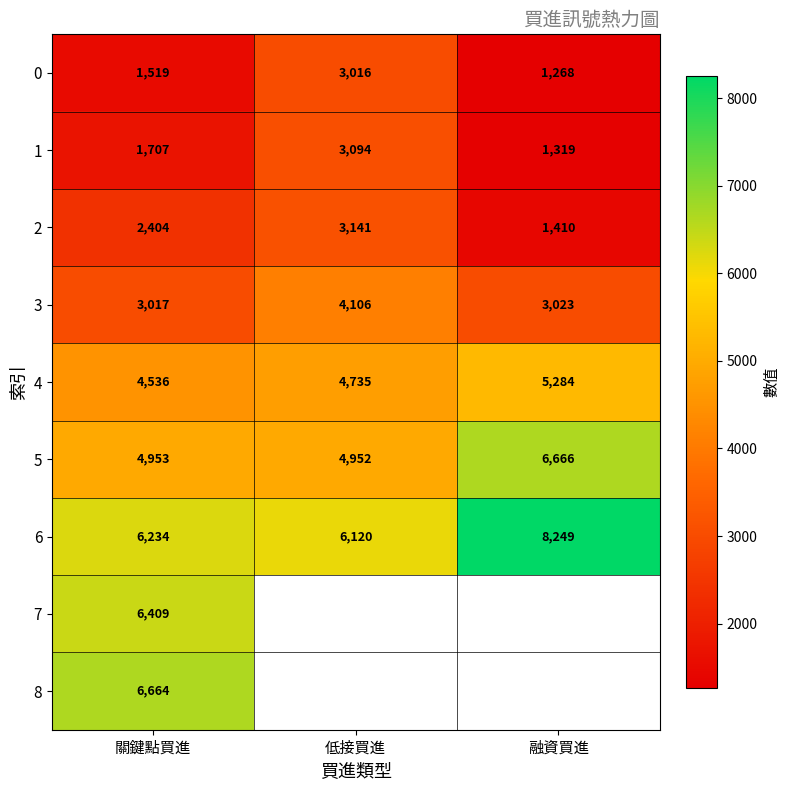

Is the value of 4 at 低接買進 greater than the value of 3 at 低接買進?

Yes